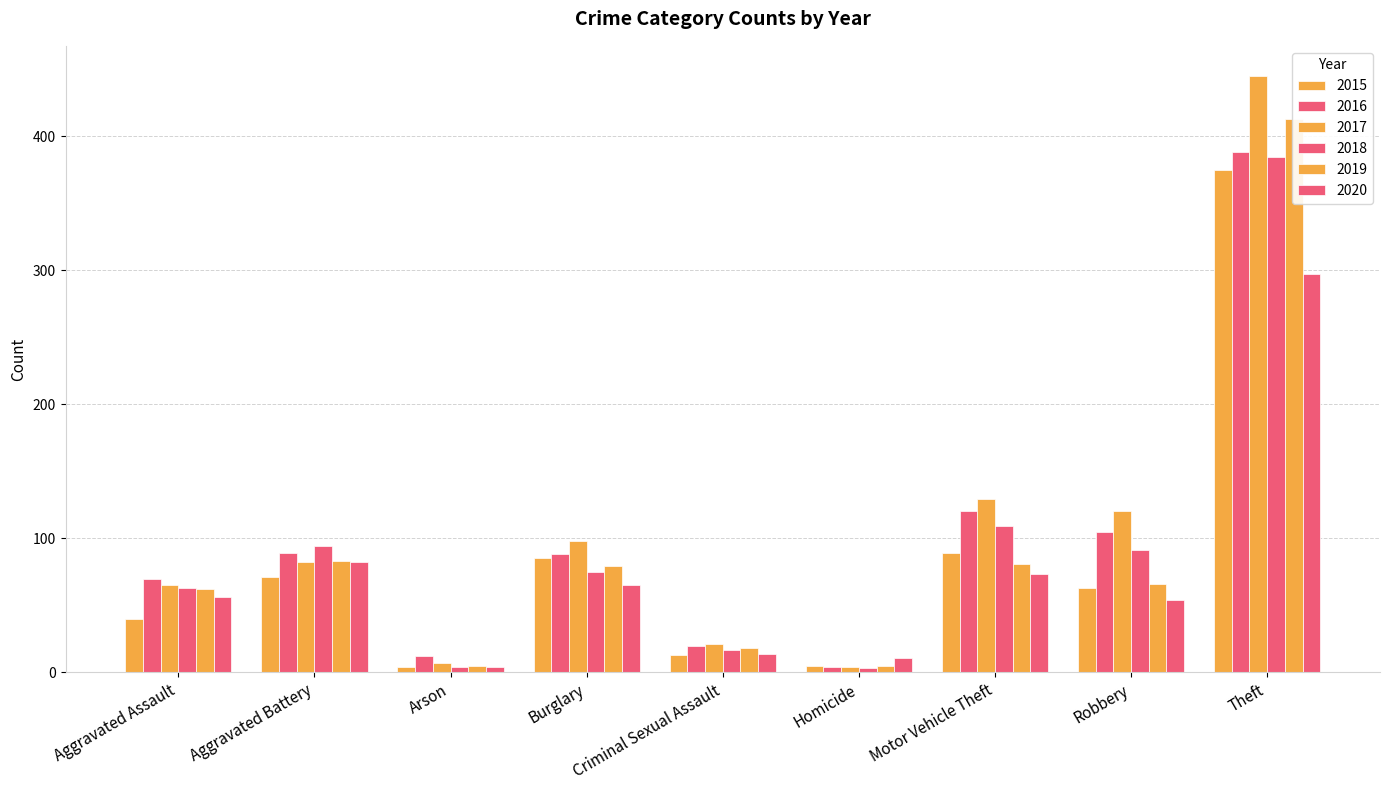

What is the sum of all 2018 values?

840